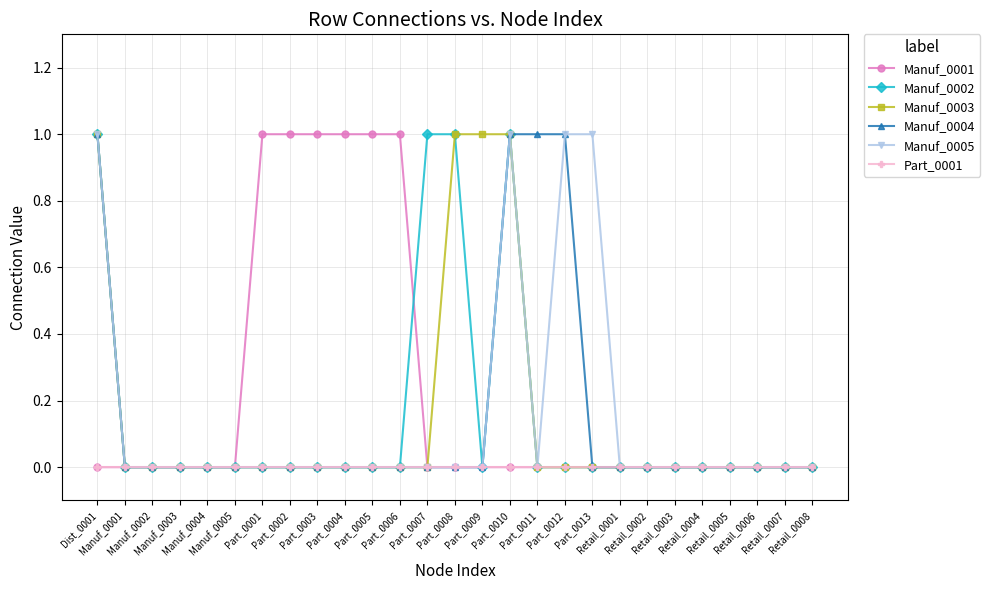

What is the label of the 19th point from the left?

Part_0013